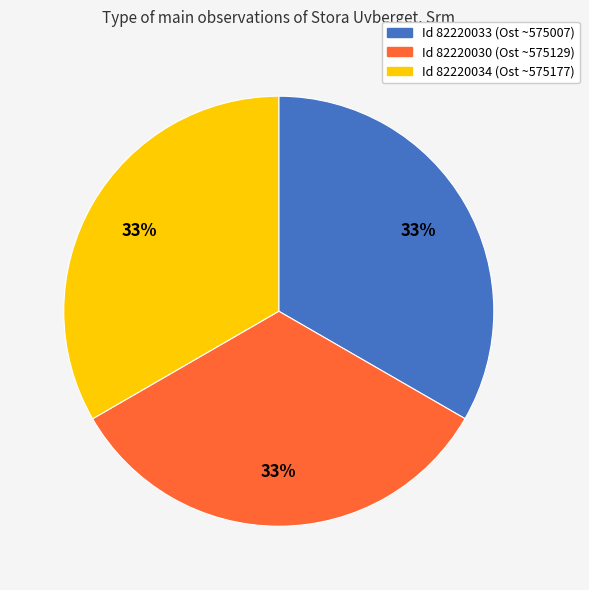

To the nearest percent, what is the average slice percentage?

33%